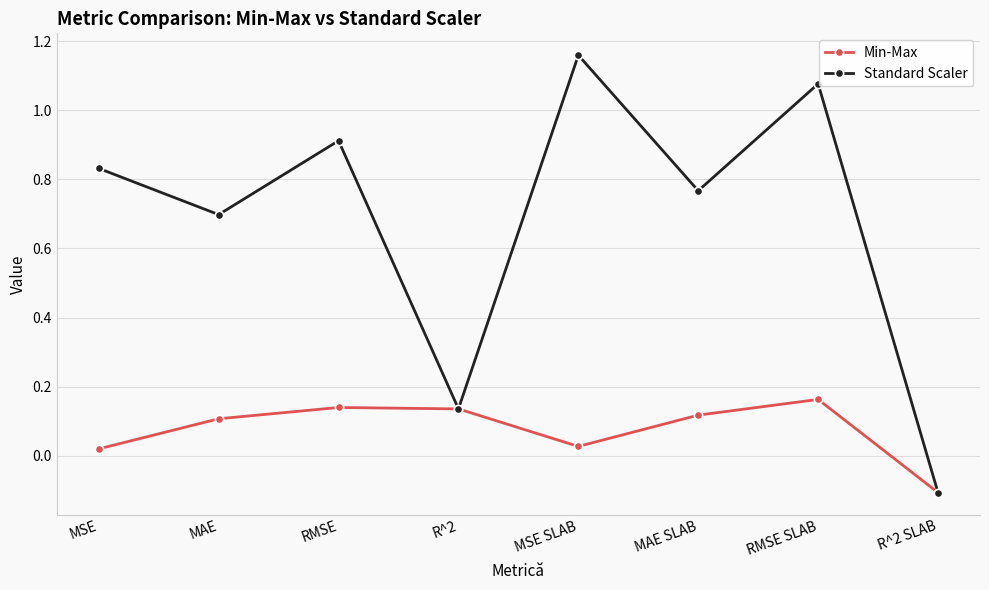

At how many categories does at least one series exceed 0?

7